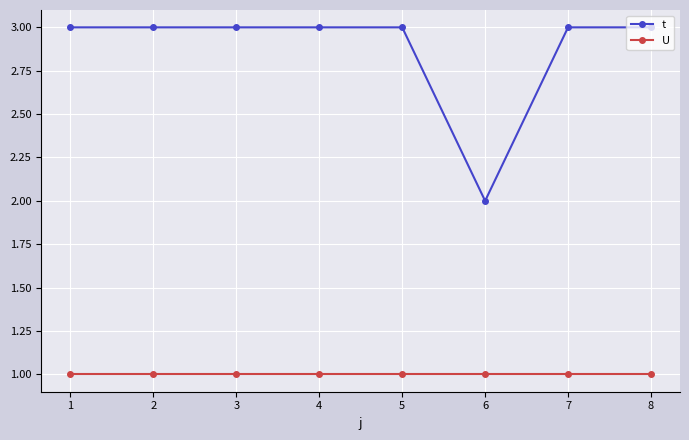

Which series has the widest spread of values?

t